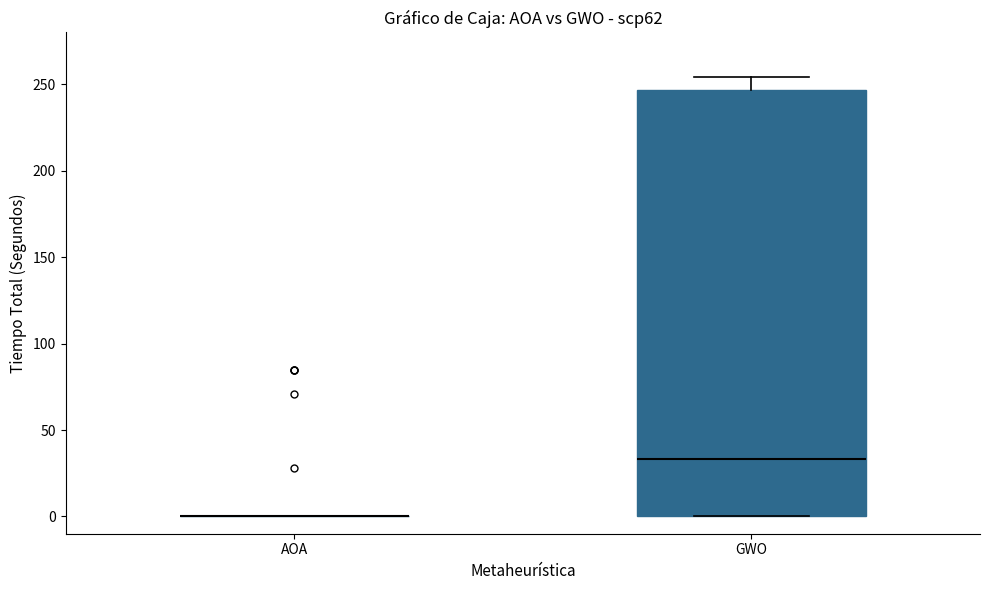

Reading left to right, read every box against the y-axis: the position of its median line, the range the box covers, and the ends of its whiskers. The values are not printed on the chart, so give them approximately, as read against the axis.

AOA: box collapsed to a line at 0, whiskers 0 to 0
GWO: median 35, box 0 to 245, whiskers 0 to 255